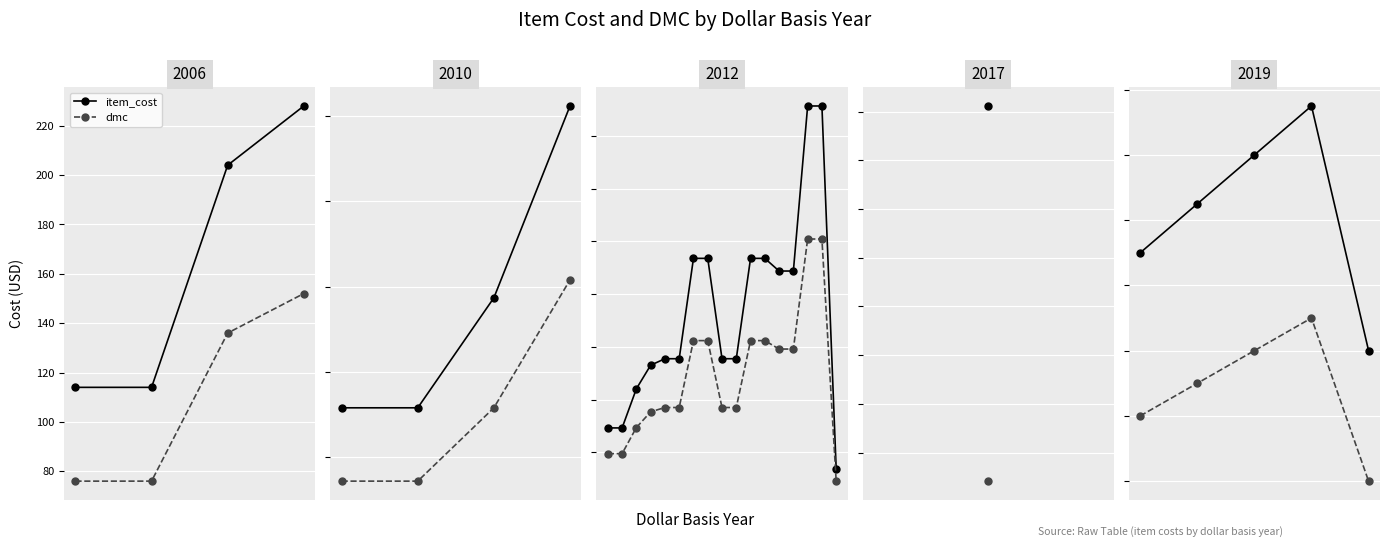

Rank the series by their maximum value, from highest to lowest.

item_cost, dmc